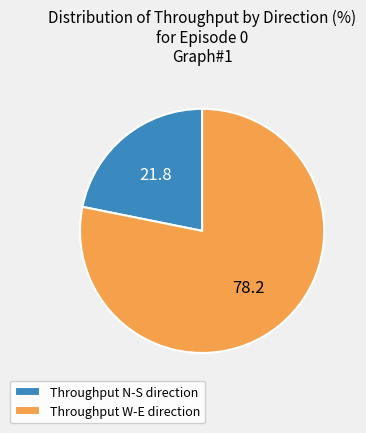

Does any single category account for the majority?

Yes